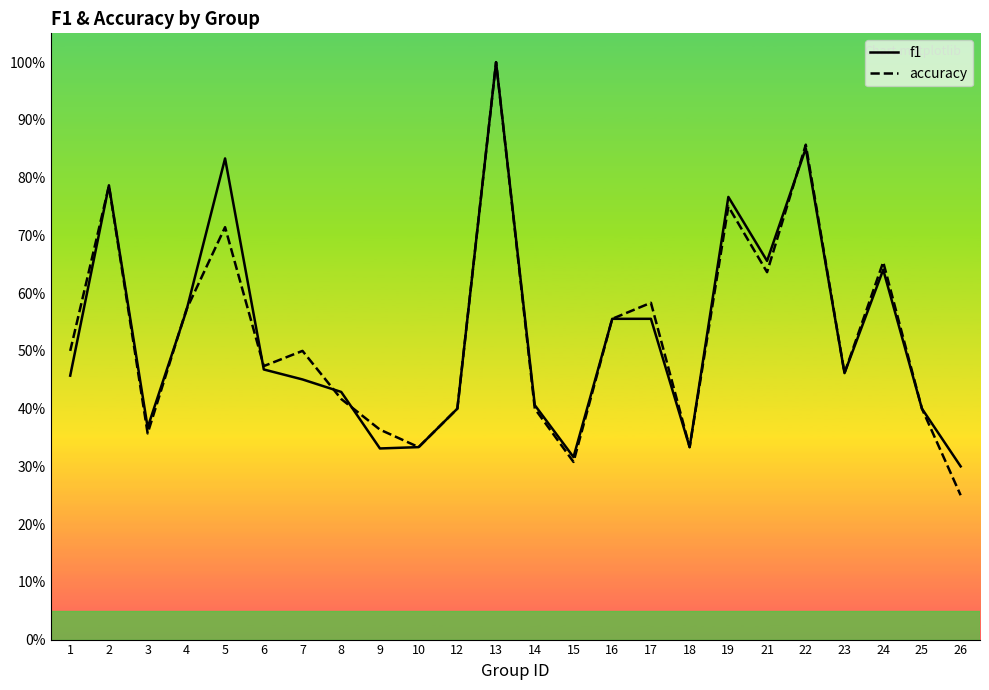

At 2, list the series in order from largest to smallest.

f1, accuracy